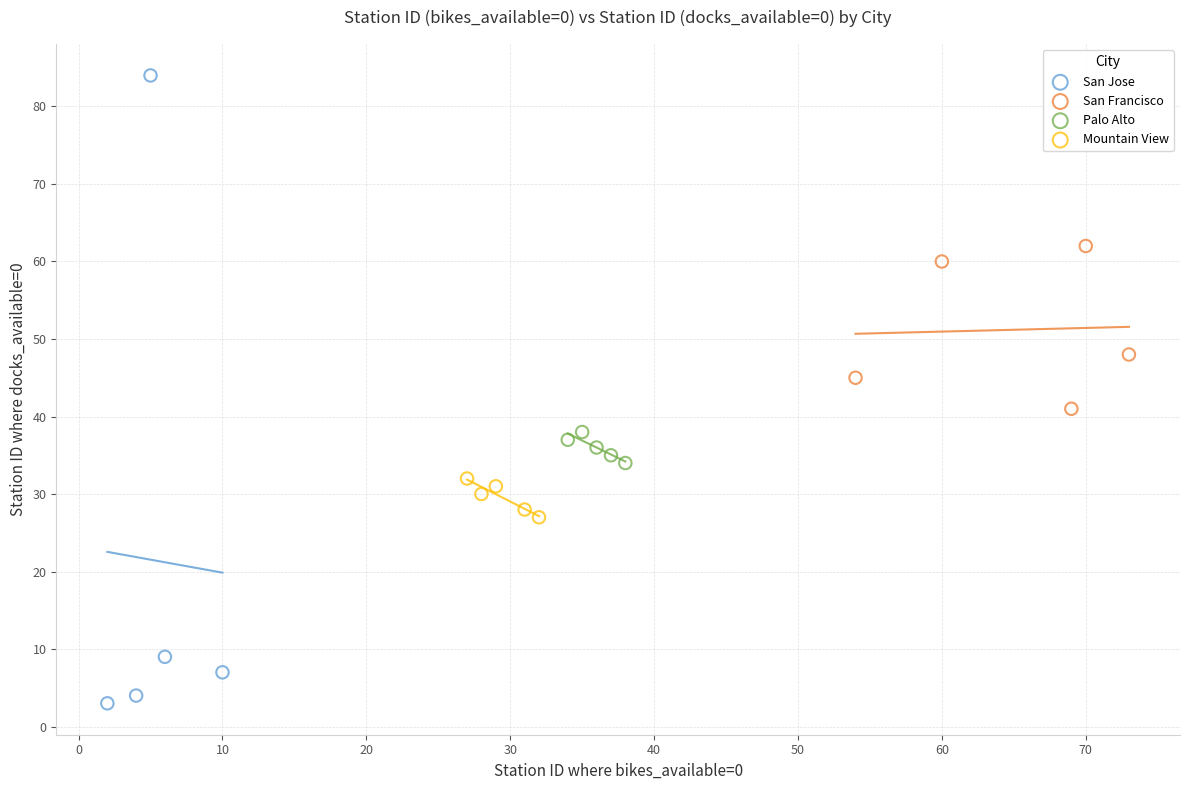

Which series contains the lowest Y value?

San Jose